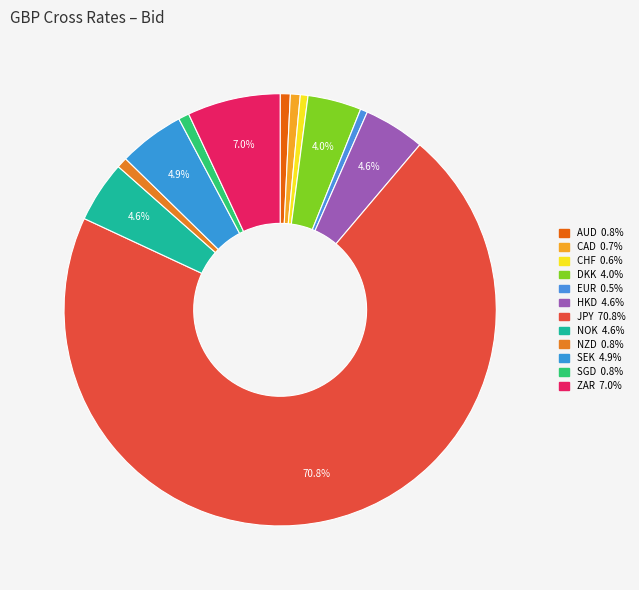

How many slices are in this pie chart?

12